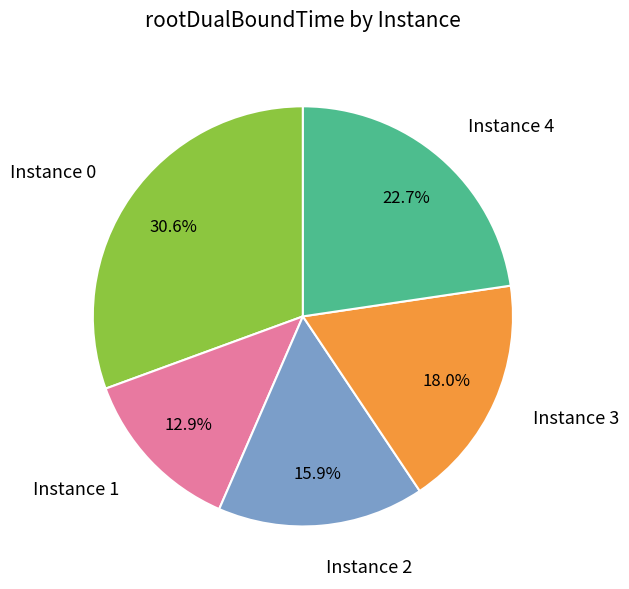

Is there a majority slice in this chart?

No